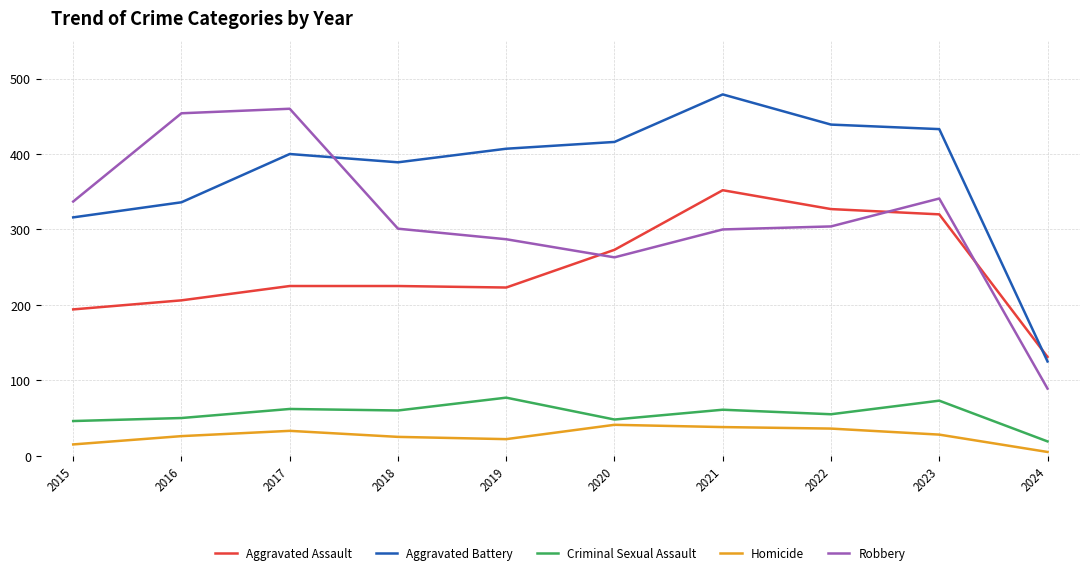

Between 2020 and 2023, which series saw the biggest shift?

Robbery